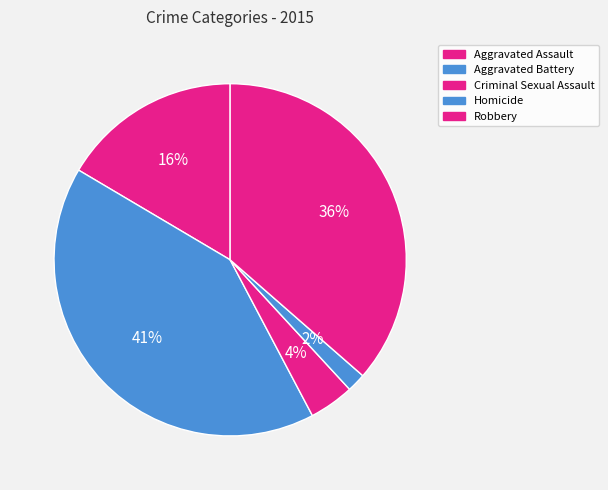

How many slices are in this pie chart?

5